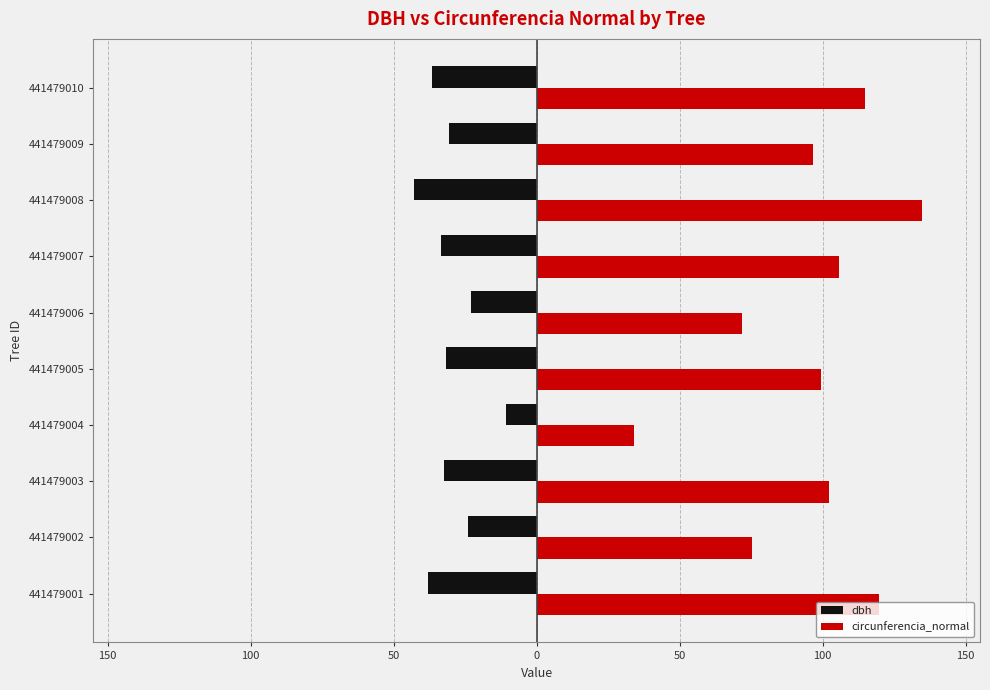

What are all the series names shown in the legend?

dbh, circunferencia_normal